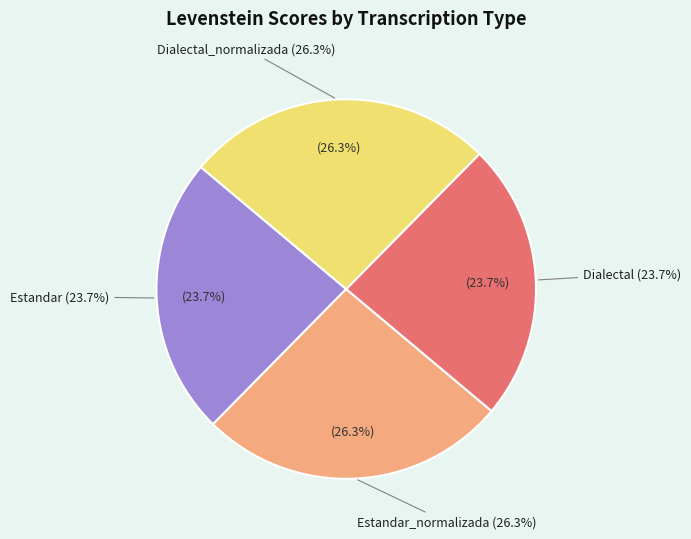

What percentage do Dialectal_normalizada and Dialectal together represent?

50.0%